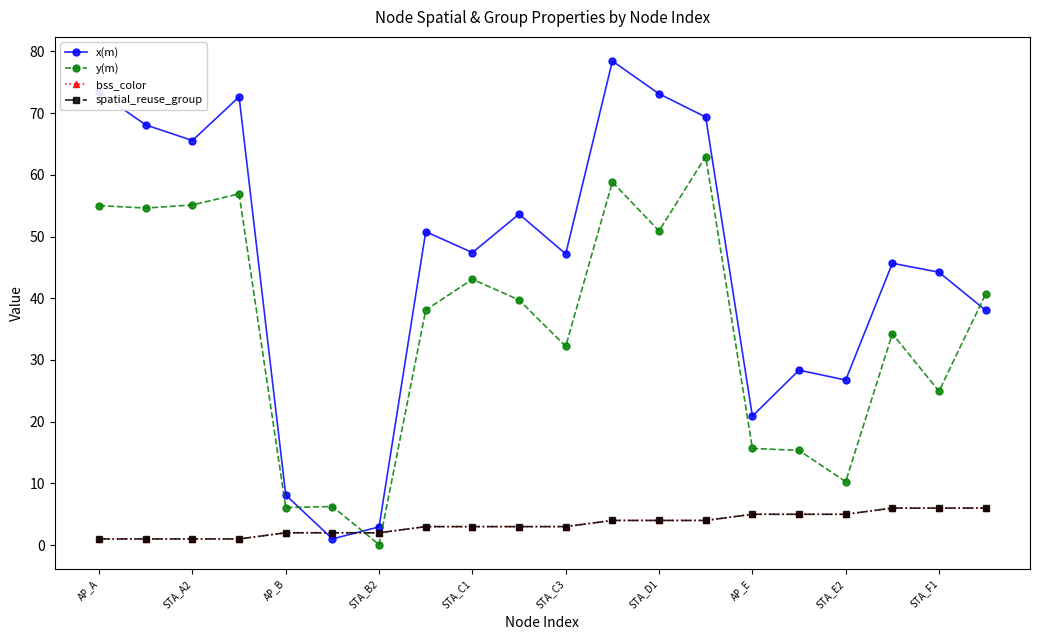

How many intersections are there between spatial_reuse_group and y(m)?

2